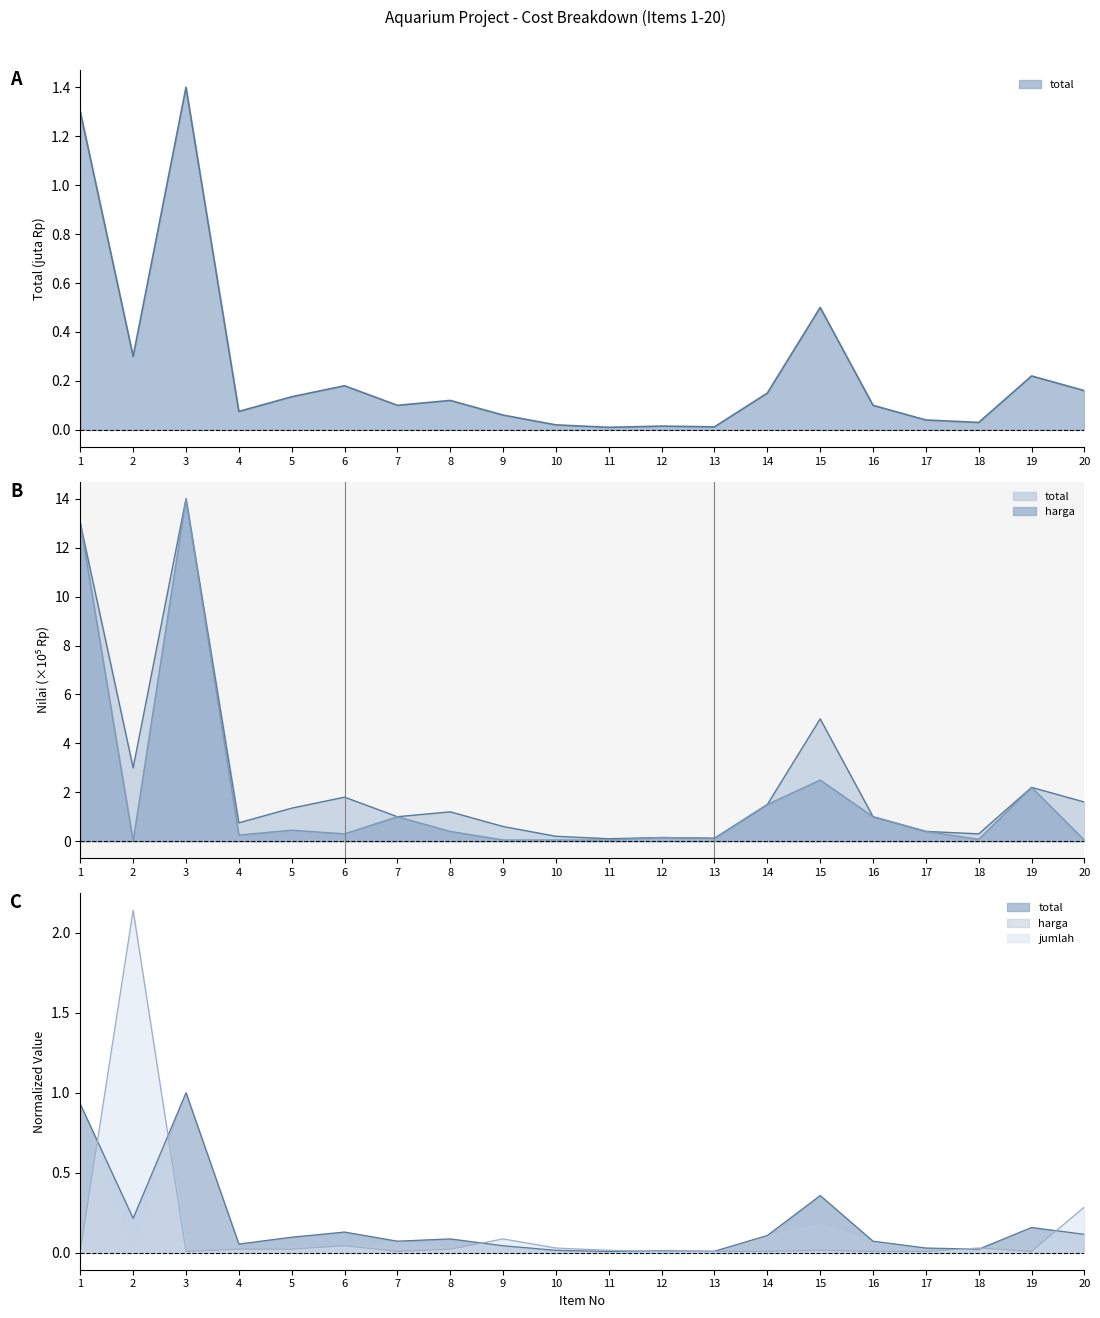

The value of harga at 15 is 2.5. True or false?

True